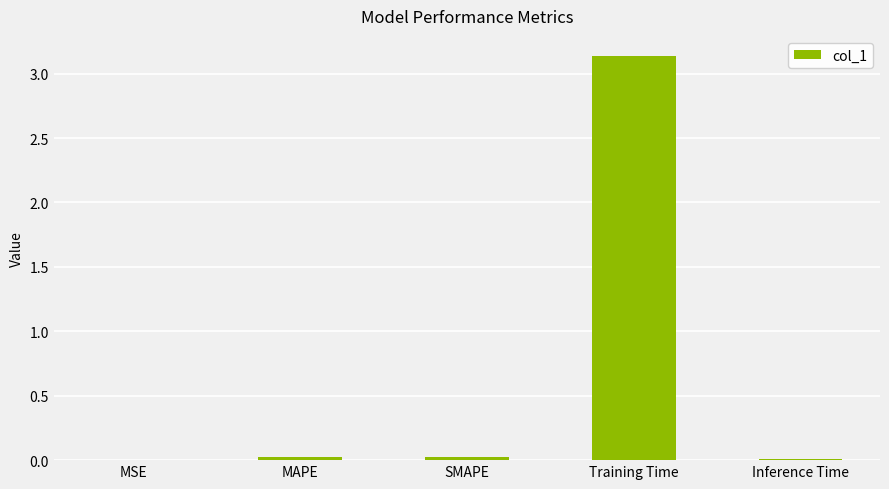

True or false: the data shows 0.0 at Inference Time.

True